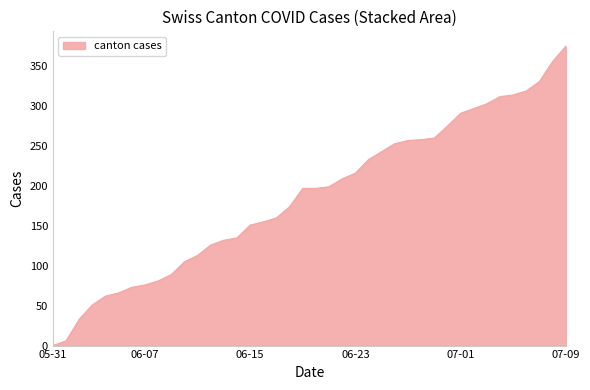

What is the greatest value displayed?

375